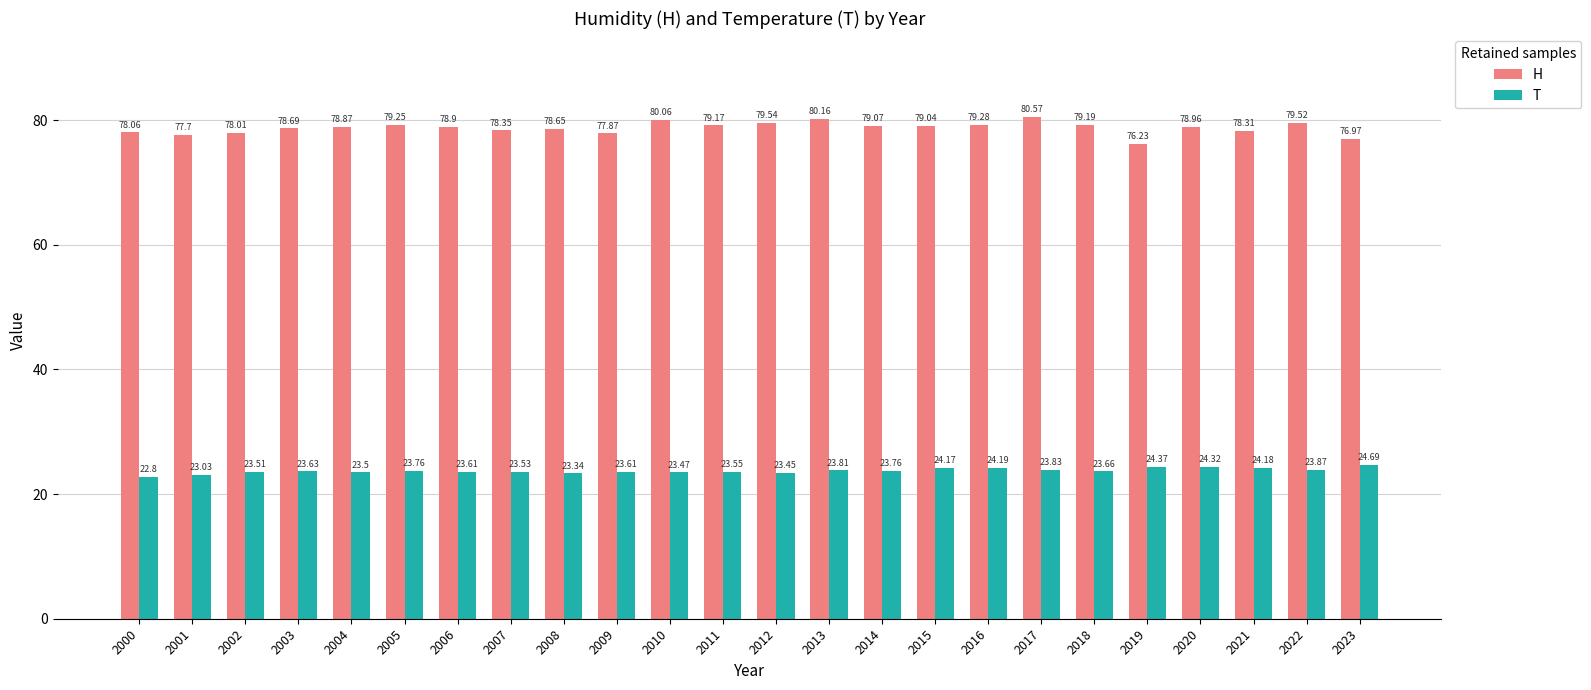

At which category is the sum across all series the highest?

2017